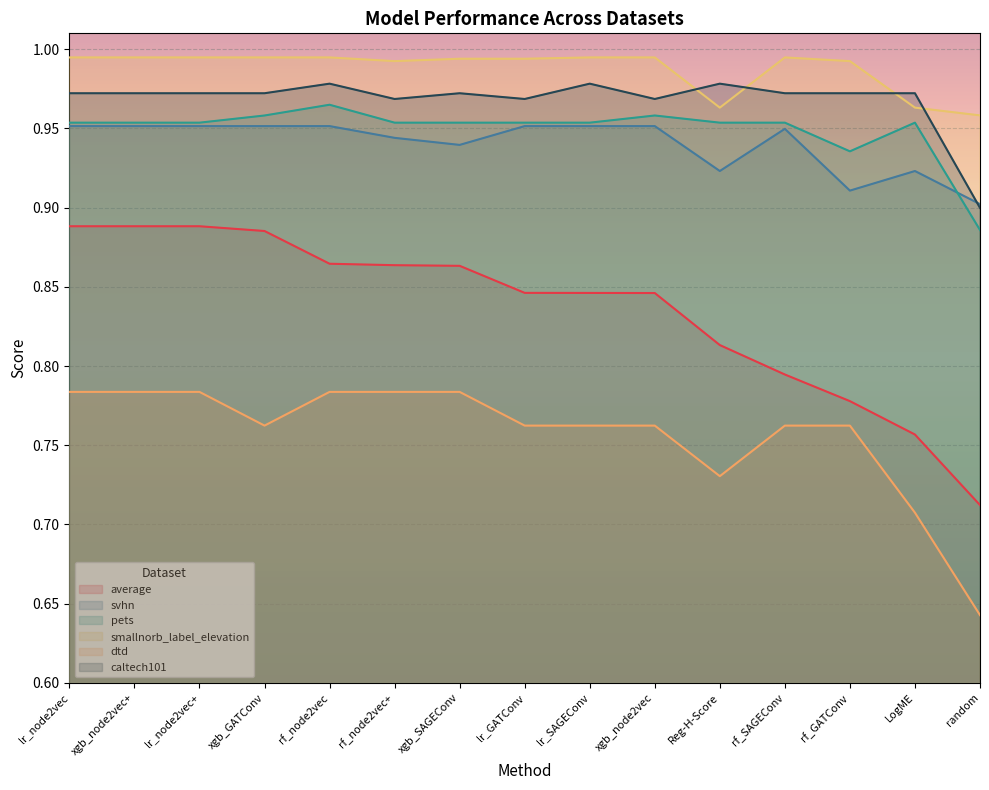

Which series has the largest total across all categories?

smallnorb_label_elevation